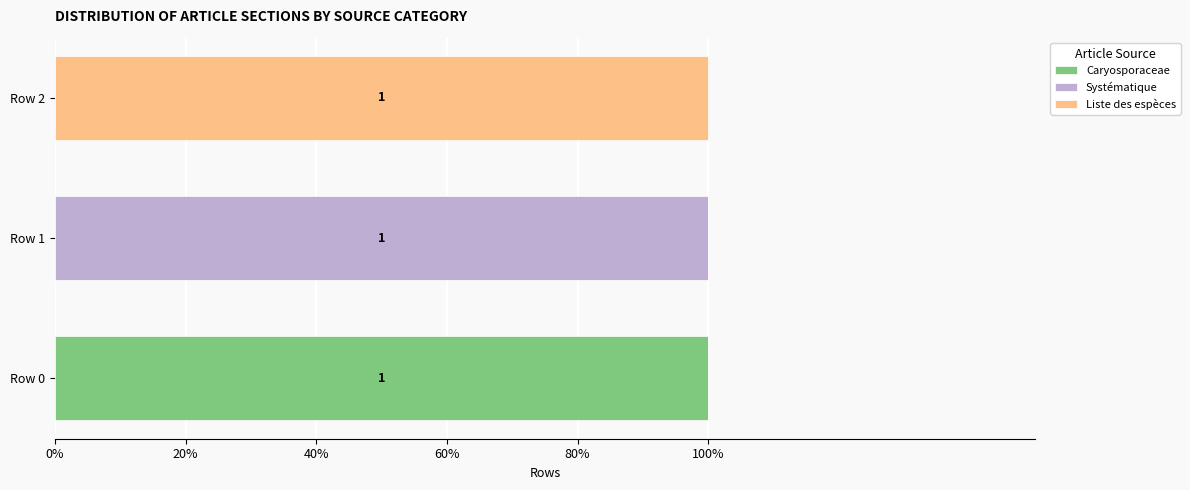

At how many categories does at least one series exceed 0?

3